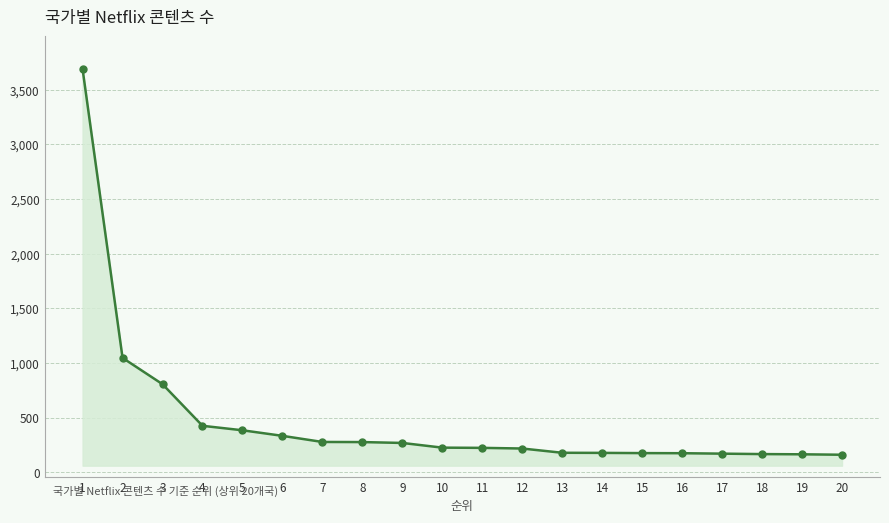

Between 7 and 13, which is larger?

7